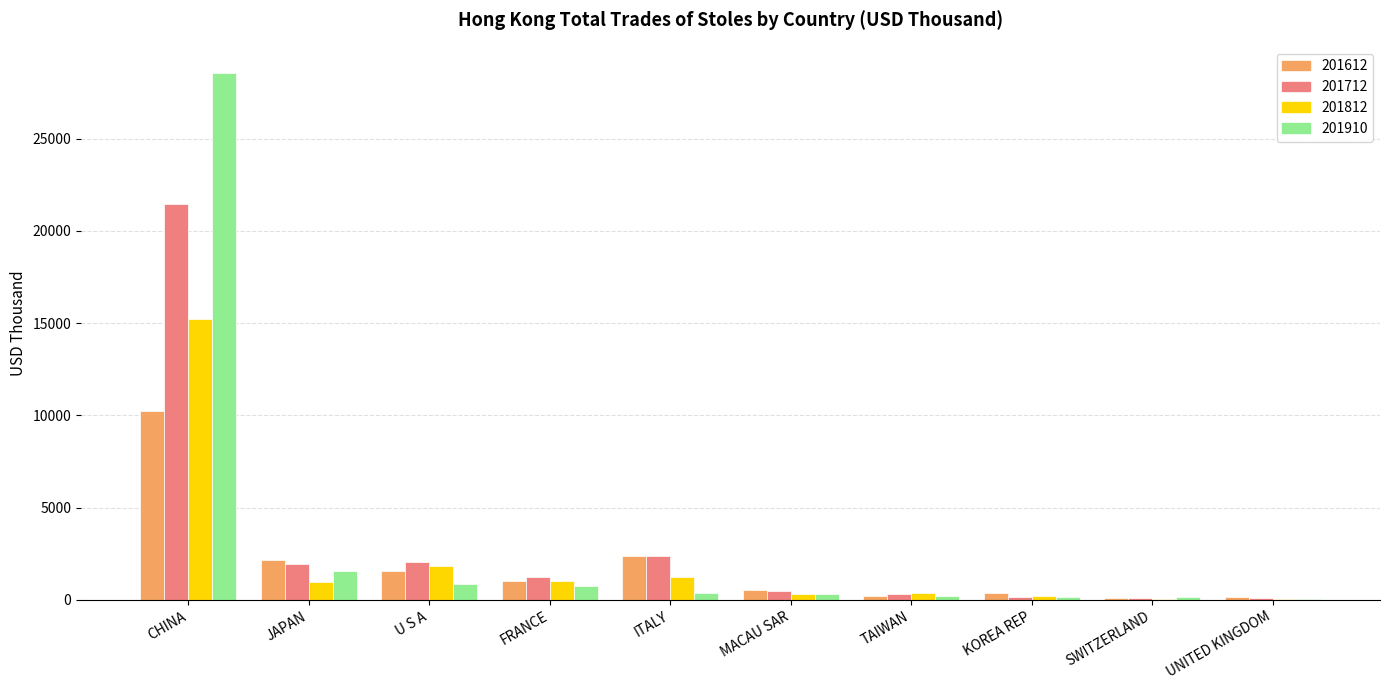

What value does the 201612 series have at CHINA?

10216.3